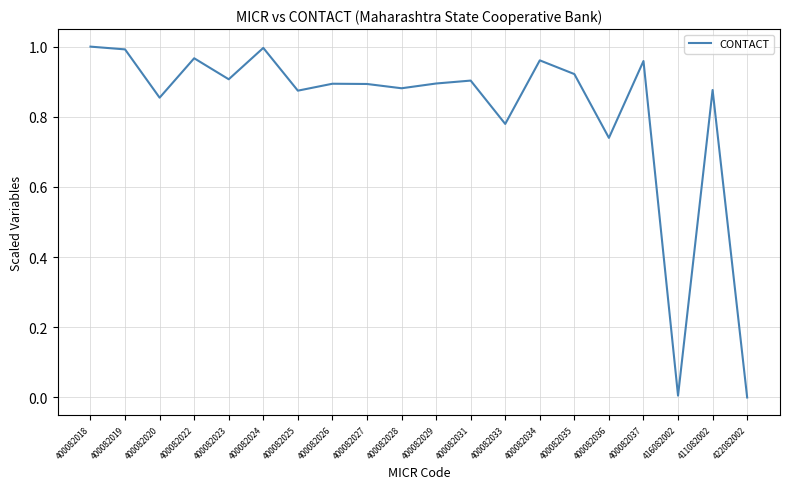

Is it true that the value at 400082020 is 0.9?

True